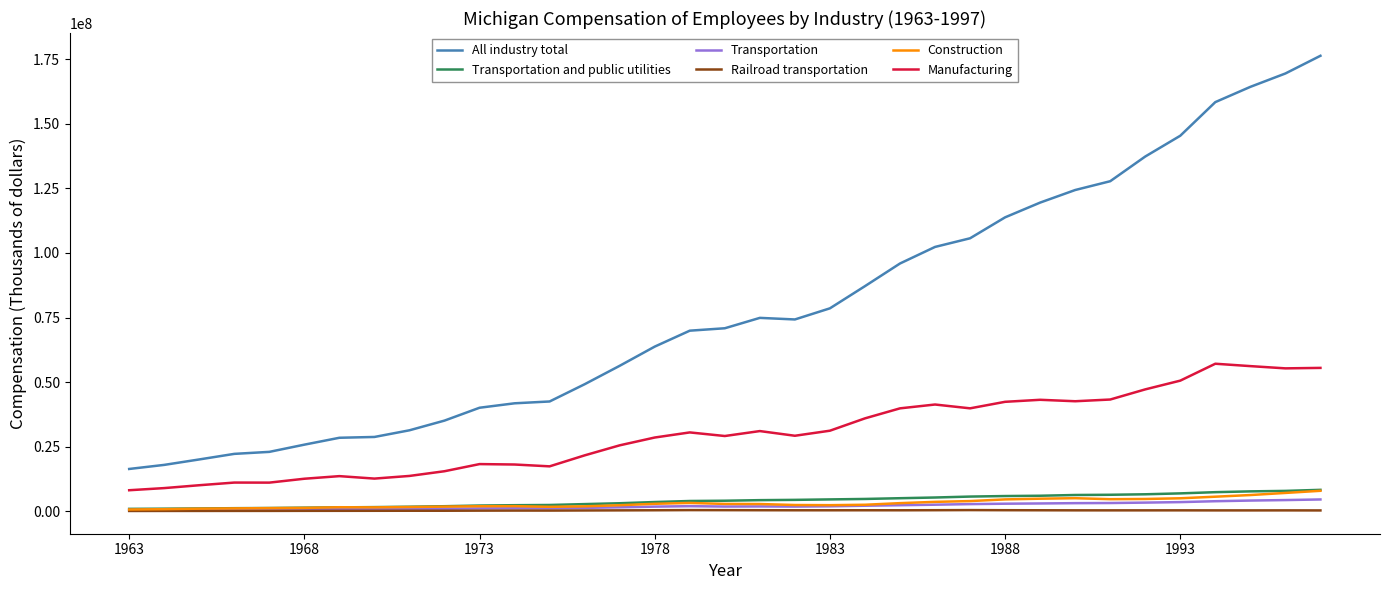

True or false: Transportation and All industry total cross at least once.

False